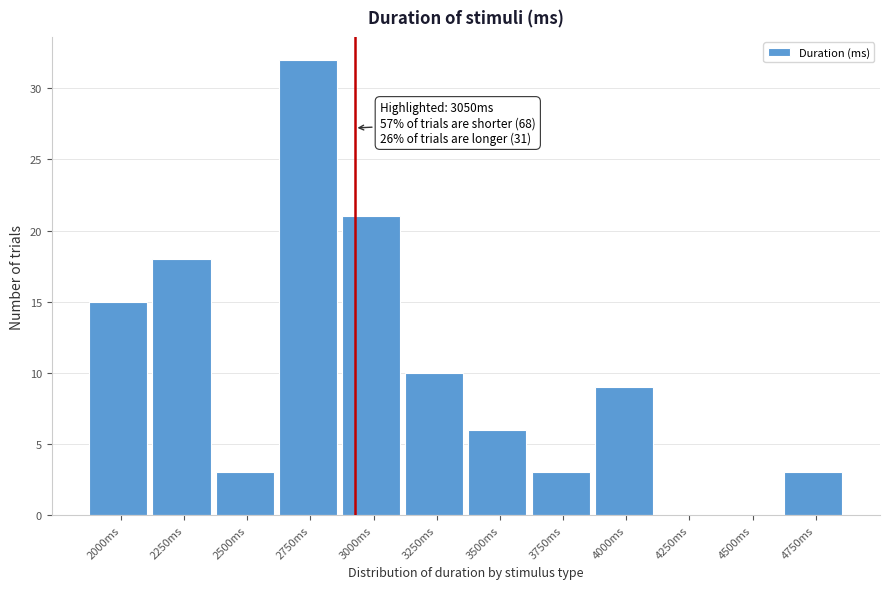

Reading right to left, list all the values displayed in this chart.

4750ms=3	4500ms=0	4250ms=0	4000ms=9	3750ms=3	3500ms=6	3250ms=10	3000ms=21	2750ms=32	2500ms=3	2250ms=18	2000ms=15